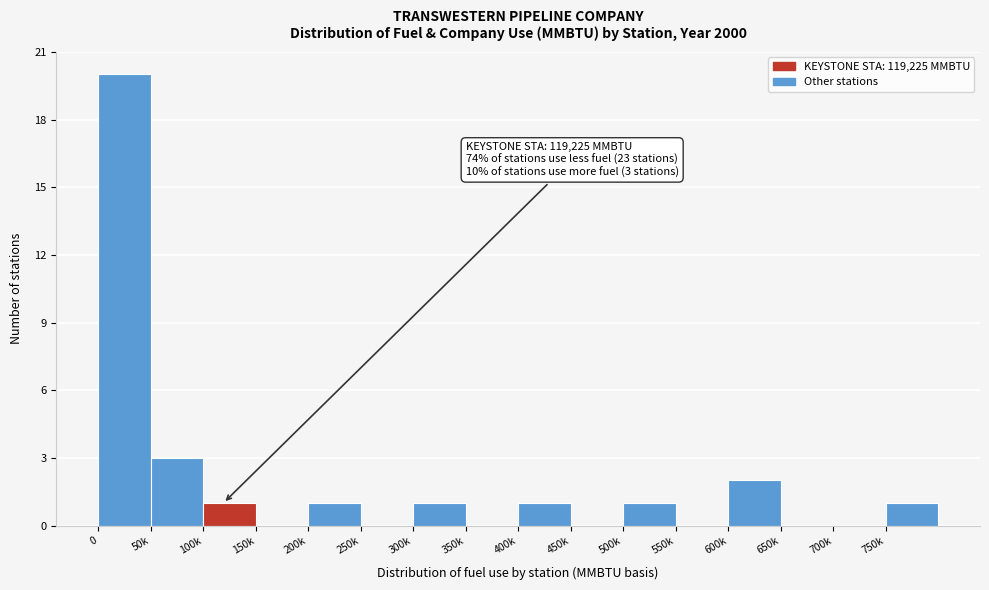

Reading left to right, transcribe all the data shown in this chart.

0=20	50k=3	100k=1	150k=0	200k=1	250k=0	300k=1	350k=0	400k=1	450k=0	500k=1	550k=0	600k=2	650k=0	700k=0	750k=1